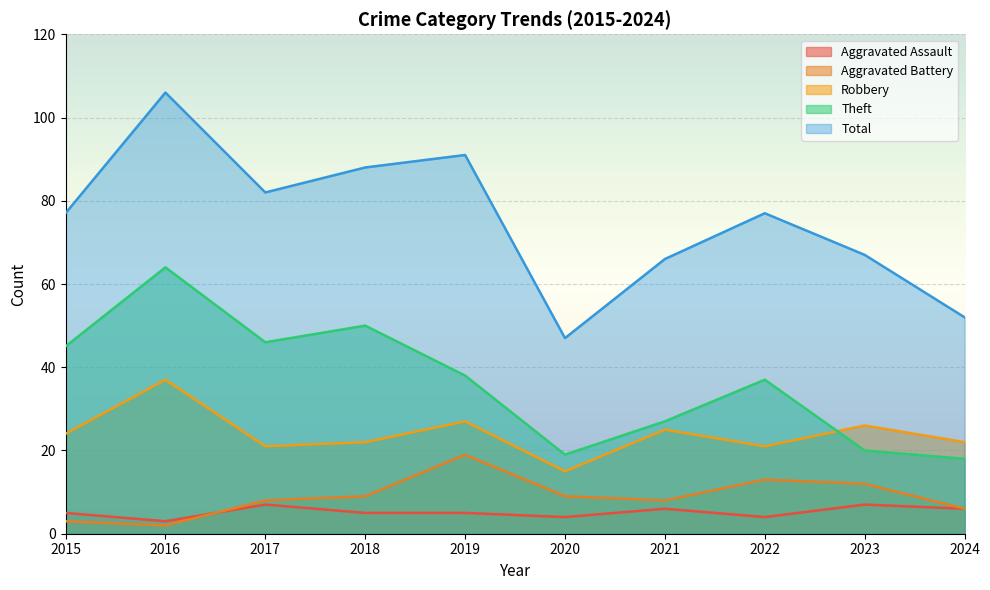

What is the value of the Theft point at the 8th from the left?

37